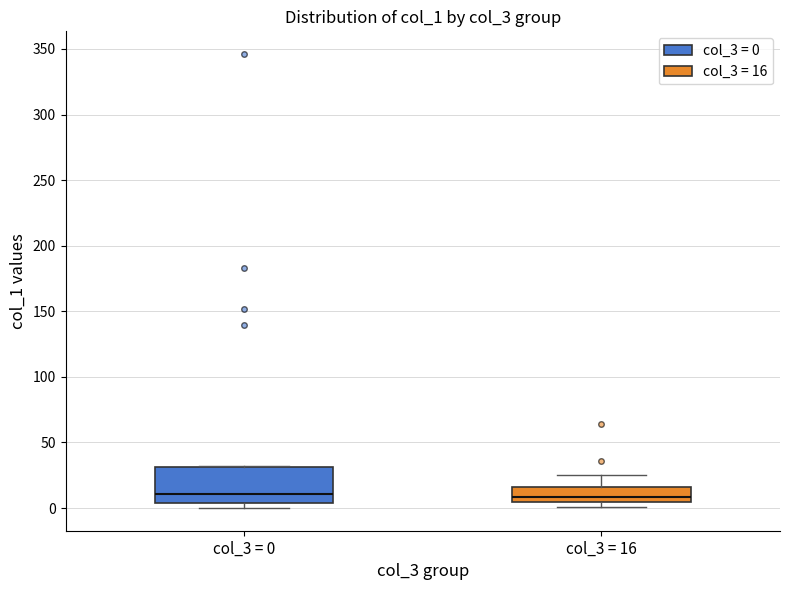

Where is the upper edge of the box for col_3 = 0 on the y-axis? The values are not printed on the chart, so give them approximately, as read against the axis.

30